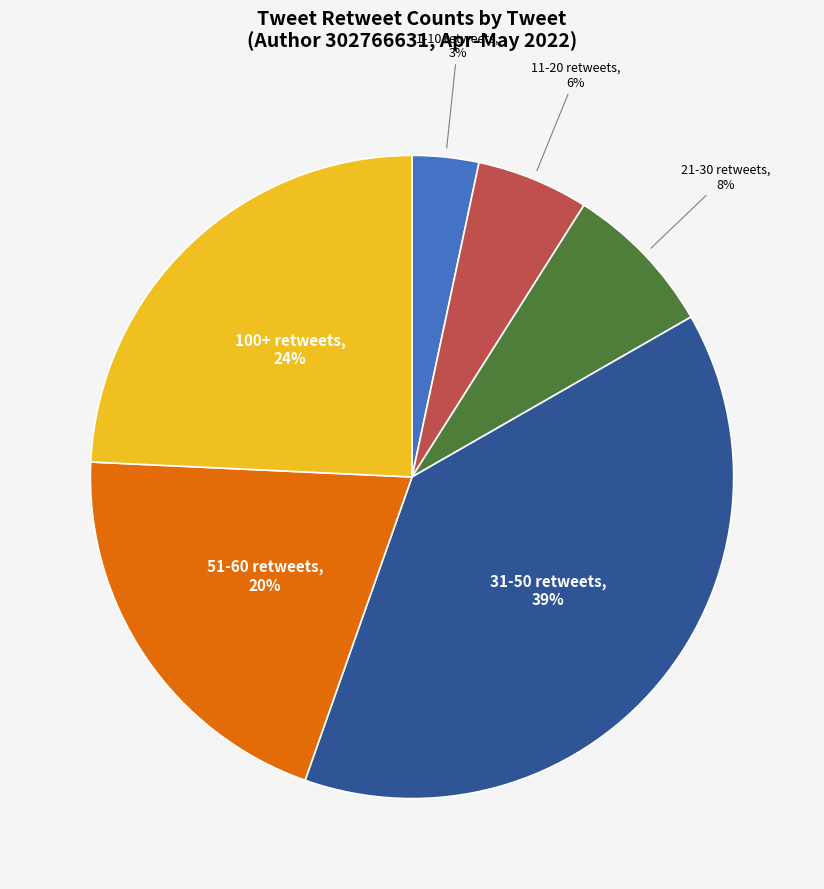

The 1-10 retweets slice represents 3% of the pie. True or false?

True